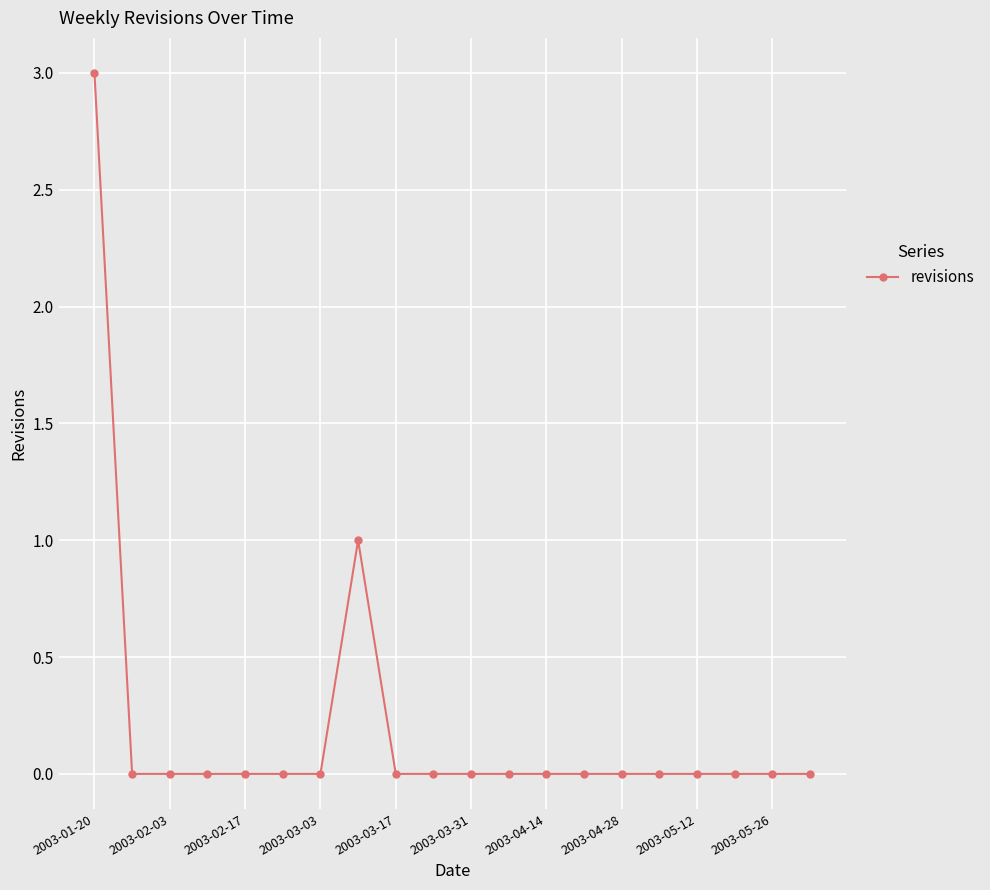

What is the sum of all values?

4